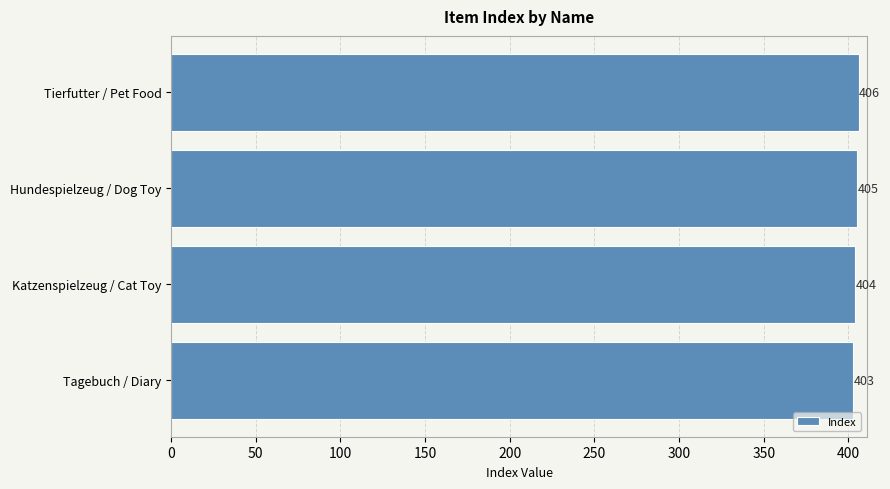

Reading bottom to top, extract all data points from this chart.

Tagebuch / Diary=403	Katzenspielzeug / Cat Toy=404	Hundespielzeug / Dog Toy=405	Tierfutter / Pet Food=406